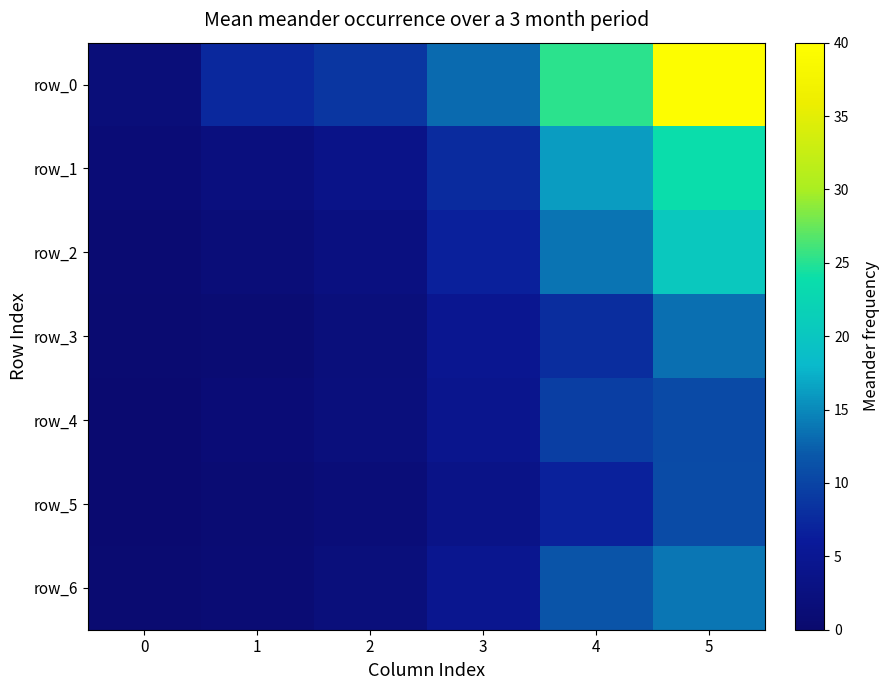

Reading right to left, extract all data points from this chart.

row_0: 39.4	25.2	13.0	8.6	7.5	1.7
row_1: 23.7	16.2	7.8	3.6	2.3	1.2
row_2: 20.4	13.6	6.7	2.6	1.5	0.7
row_3: 13.3	7.9	4.8	2.0	0.9	0.5
row_4: 10.6	9.5	4.3	2.2	1.1	0.4
row_5: 10.7	6.8	3.5	1.5	0.9	0.4
row_6: 13.9	11.5	4.6	2.0	1.0	0.5